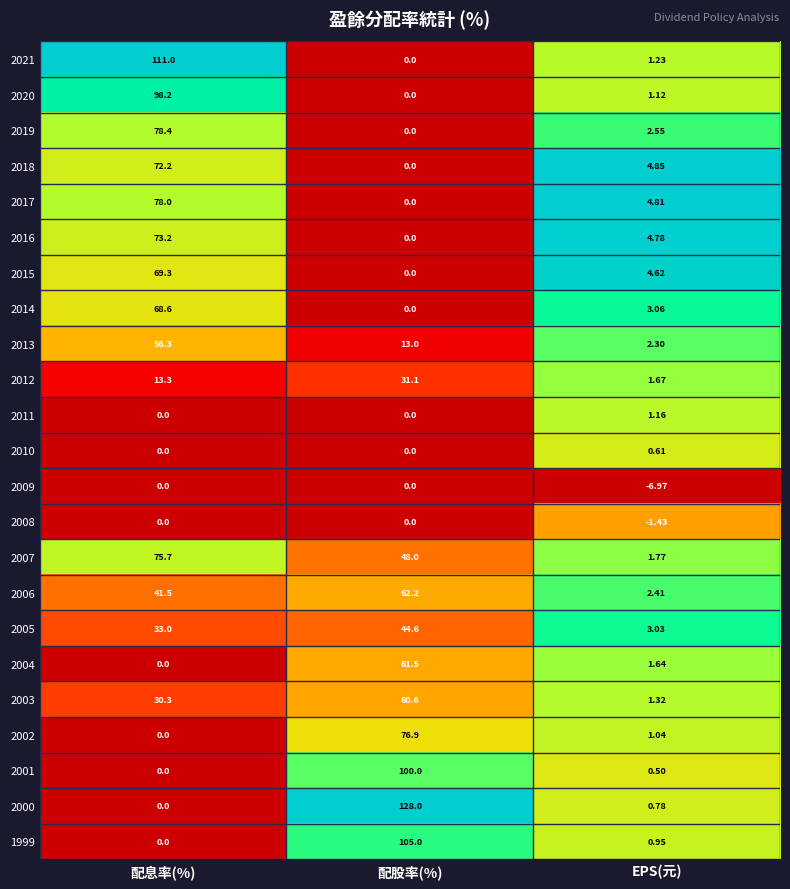

Where is 2007 nearest to the value 38?

配股率(%)